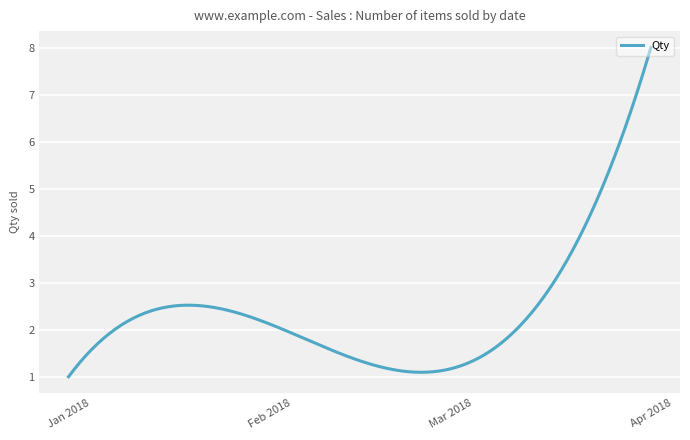

What is the greatest value displayed?

8.0